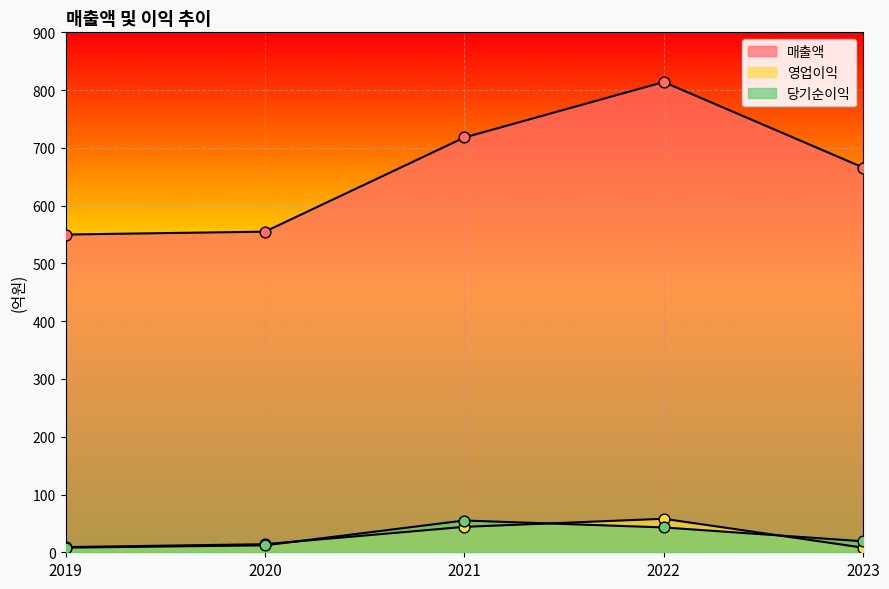

At how many categories does at least one series exceed 359?

5